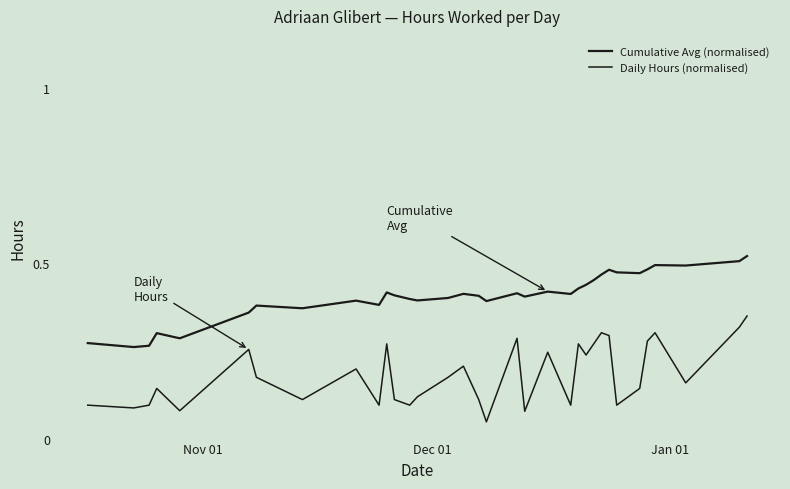

Which series has the largest total across all categories?

Cumulative Avg (normalised)